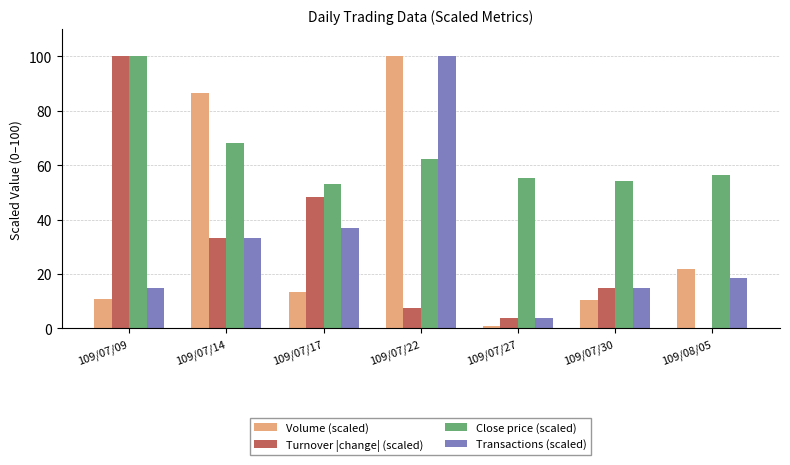

How many categories are shown in the chart?

7